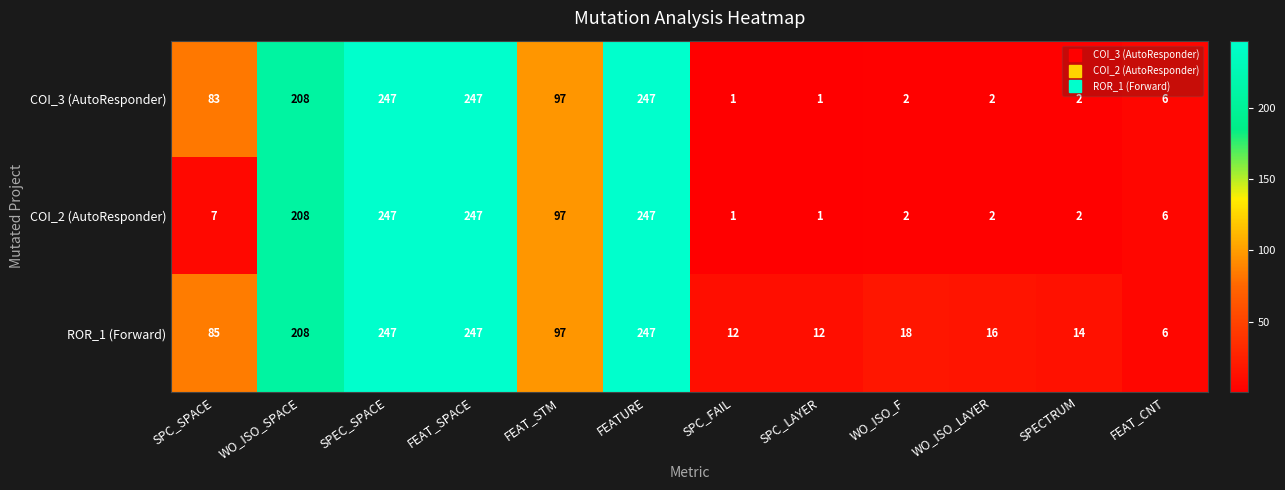

What is the sum of all COI_2 (AutoResponder) values?

1067